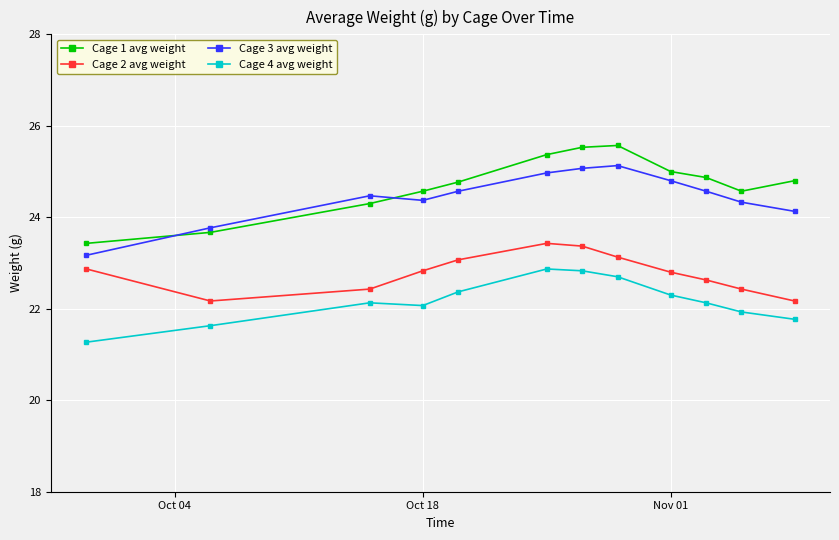

What is the greatest value displayed?

25.6